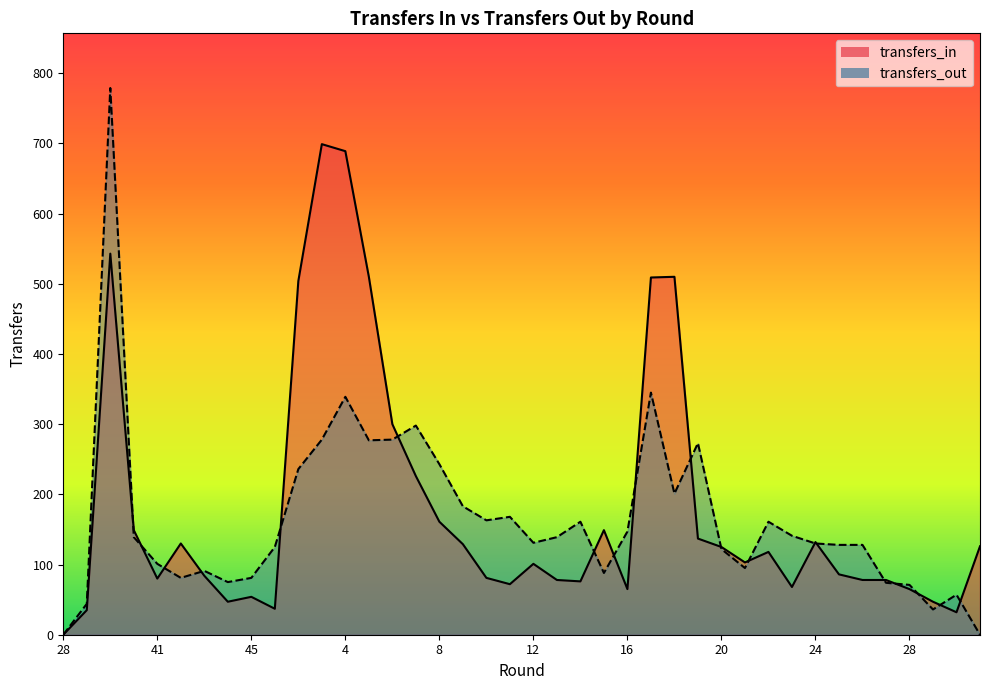

What is the difference between the transfers_out values at 10 and 11?

5